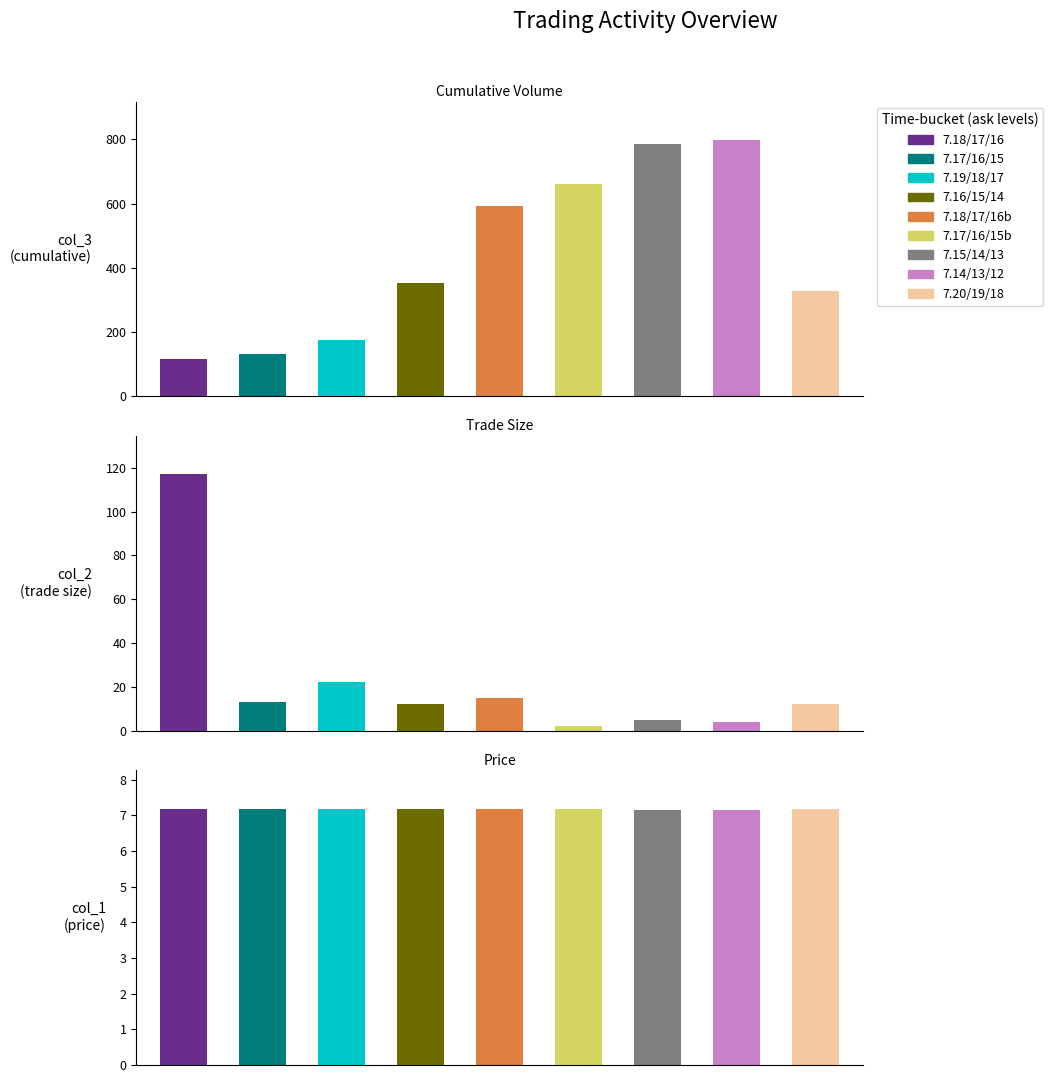

Is it true that col_1 equals 4.9 at col_2?

False